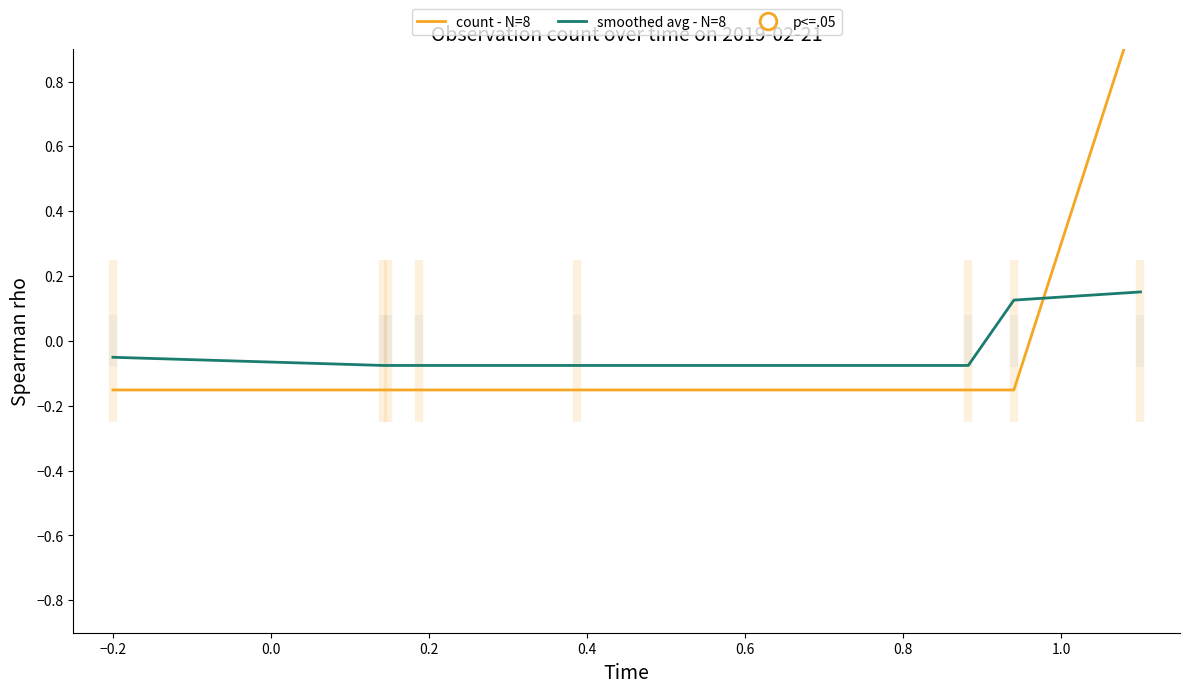

What is the value of the count - N=8 point at the 4th from the left?

-0.2